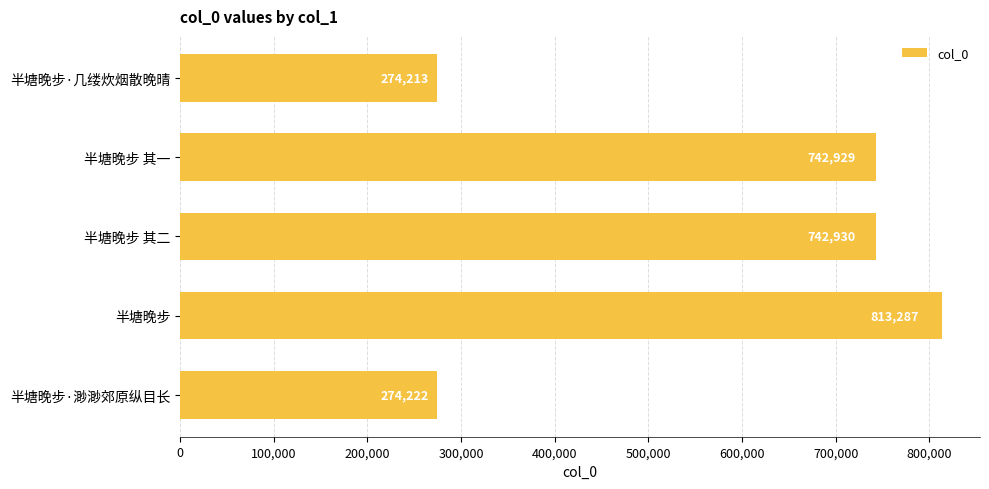

At which category does the chart reach its peak across all series?

半塘晚步